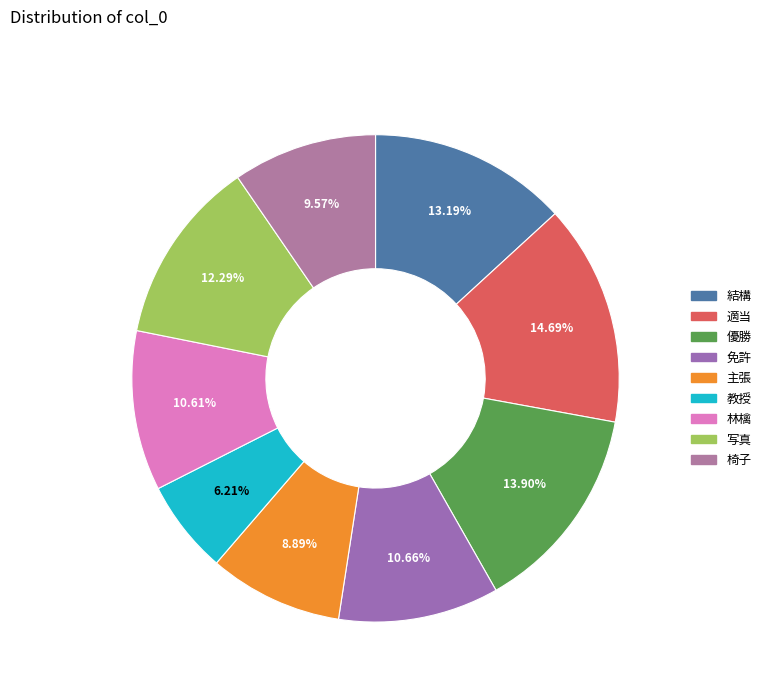

What is the largest slice in the pie chart?

適当